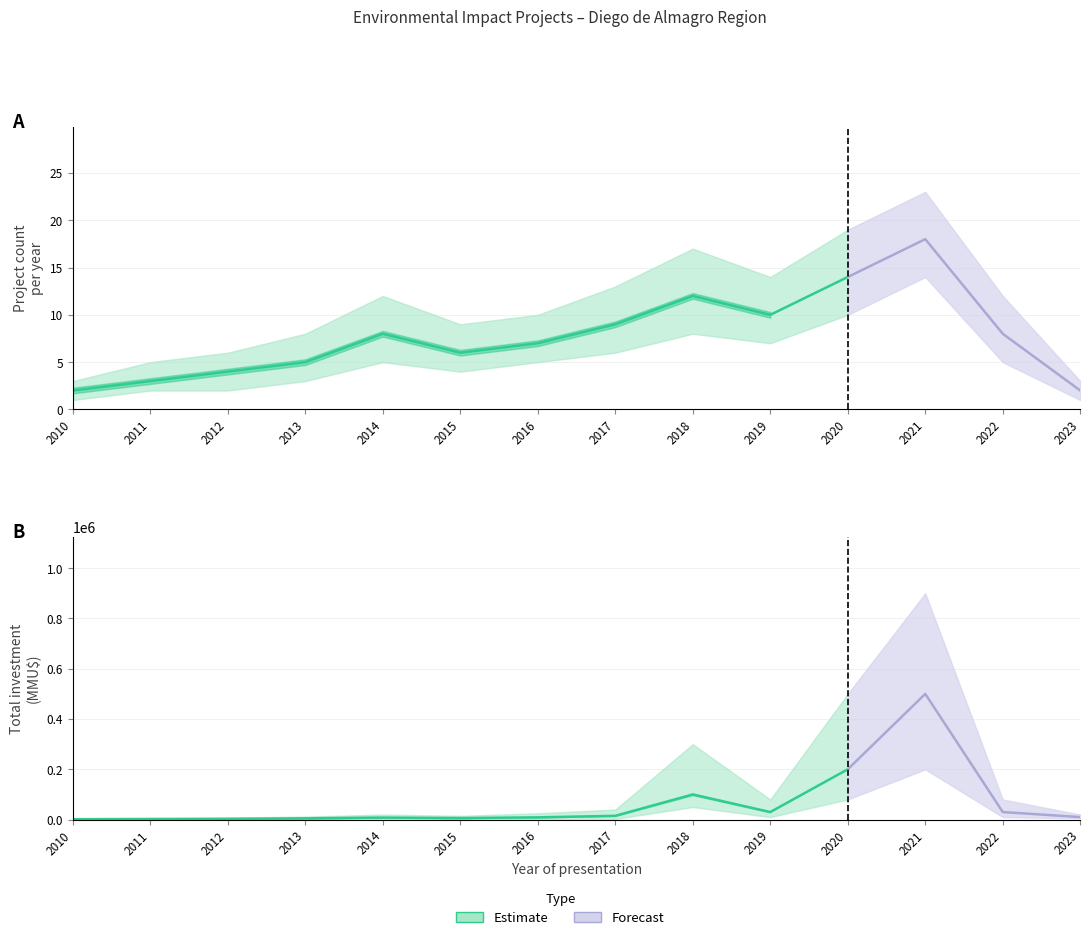

Rank the series at 13 from highest to lowest value.

Investment_upper, Investment_central, Investment_lower, Count_upper, Count, Count_lower